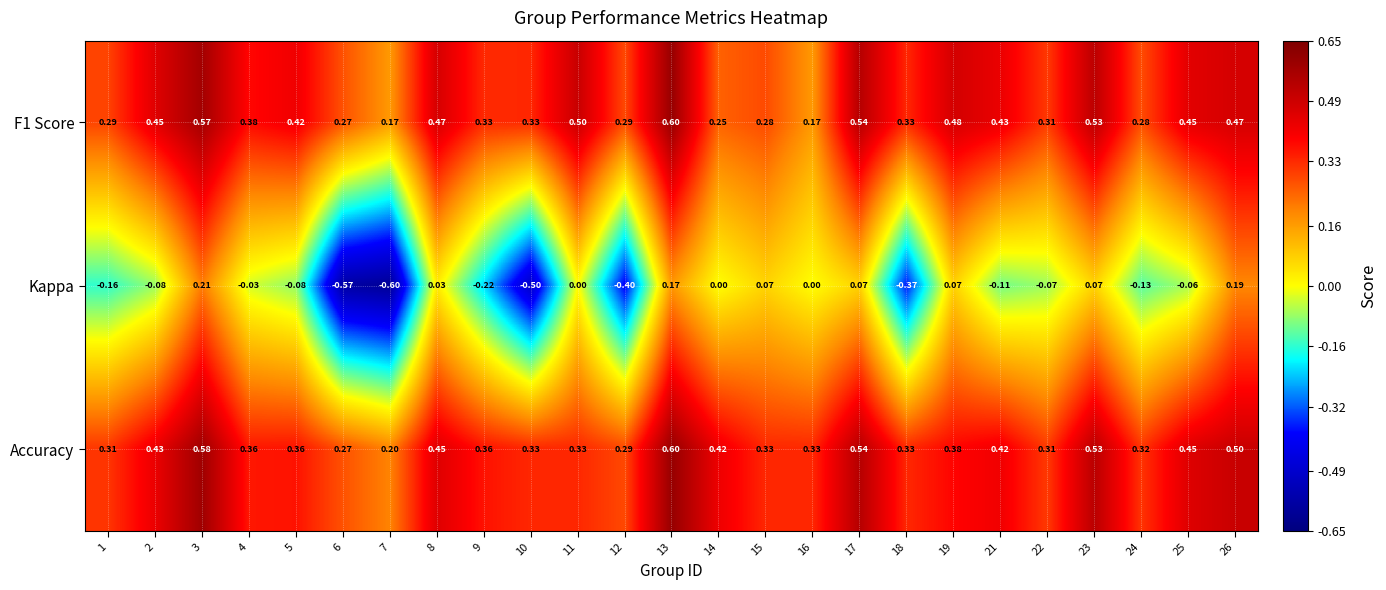

Is the value of Accuracy at 22 greater than the value of Kappa at 26?

Yes